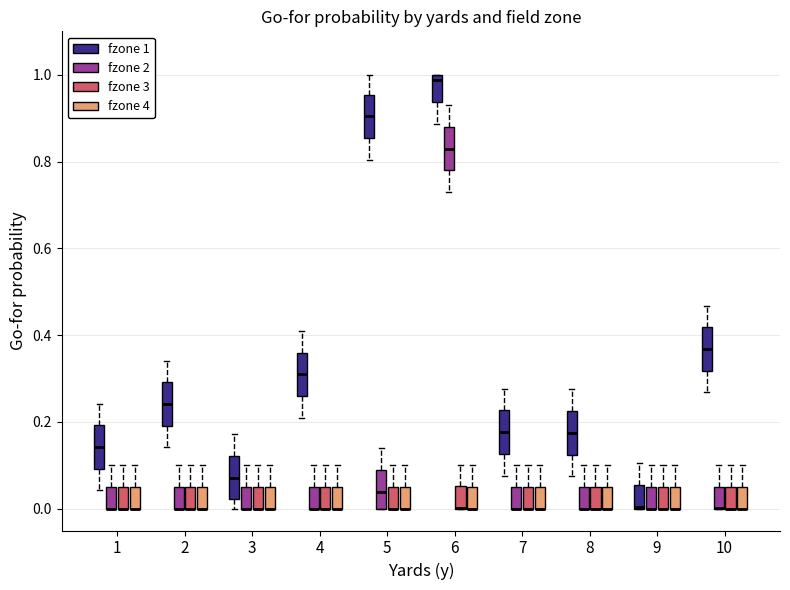

Reading left to right, transcribe this box plot: for each box, give where its median line is, the range the box spans, and where its two whiskers end, as read against the y-axis. The values are not printed on the chart, so give them approximately, as read against the axis.

1 (fzone 1): median 0.14, box 0.10 to 0.20, whiskers 0.04 to 0.24
1 (fzone 2): median 0.00 (drawn on the box's lower edge), box 0.00 to 0.06, whiskers 0.00 to 0.10
1 (fzone 3): median 0.00 (drawn on the box's lower edge), box 0.00 to 0.06, whiskers 0.00 to 0.10
1 (fzone 4): median 0.00 (drawn on the box's lower edge), box 0.00 to 0.06, whiskers 0.00 to 0.10
2 (fzone 1): median 0.24, box 0.20 to 0.30, whiskers 0.14 to 0.34
2 (fzone 2): median 0.00 (drawn on the box's lower edge), box 0.00 to 0.06, whiskers 0.00 to 0.10
2 (fzone 3): median 0.00 (drawn on the box's lower edge), box 0.00 to 0.06, whiskers 0.00 to 0.10
2 (fzone 4): median 0.00 (drawn on the box's lower edge), box 0.00 to 0.06, whiskers 0.00 to 0.10
3 (fzone 1): median 0.08, box 0.02 to 0.12, whiskers 0.00 to 0.18
3 (fzone 2): median 0.00 (drawn on the box's lower edge), box 0.00 to 0.06, whiskers 0.00 to 0.10
3 (fzone 3): median 0.00 (drawn on the box's lower edge), box 0.00 to 0.06, whiskers 0.00 to 0.10
3 (fzone 4): median 0.00 (drawn on the box's lower edge), box 0.00 to 0.06, whiskers 0.00 to 0.10
4 (fzone 1): median 0.32, box 0.26 to 0.36, whiskers 0.22 to 0.42
4 (fzone 2): median 0.00 (drawn on the box's lower edge), box 0.00 to 0.06, whiskers 0.00 to 0.10
4 (fzone 3): median 0.00 (drawn on the box's lower edge), box 0.00 to 0.06, whiskers 0.00 to 0.10
4 (fzone 4): median 0.00 (drawn on the box's lower edge), box 0.00 to 0.06, whiskers 0.00 to 0.10
5 (fzone 1): median 0.90, box 0.86 to 0.96, whiskers 0.80 to 1.00
5 (fzone 2): median 0.04, box 0.00 to 0.08, whiskers 0.00 to 0.14
5 (fzone 3): median 0.00 (drawn on the box's lower edge), box 0.00 to 0.06, whiskers 0.00 to 0.10
5 (fzone 4): median 0.00 (drawn on the box's lower edge), box 0.00 to 0.06, whiskers 0.00 to 0.10
6 (fzone 1): median 0.98, box 0.94 to 1.00, whiskers 0.88 to 1.00
6 (fzone 2): median 0.84, box 0.78 to 0.88, whiskers 0.74 to 0.94
6 (fzone 3): median 0.00 (drawn on the box's lower edge), box 0.00 to 0.06, whiskers 0.00 to 0.10
6 (fzone 4): median 0.00 (drawn on the box's lower edge), box 0.00 to 0.06, whiskers 0.00 to 0.10
7 (fzone 1): median 0.18, box 0.12 to 0.22, whiskers 0.08 to 0.28
7 (fzone 2): median 0.00 (drawn on the box's lower edge), box 0.00 to 0.06, whiskers 0.00 to 0.10
7 (fzone 3): median 0.00 (drawn on the box's lower edge), box 0.00 to 0.06, whiskers 0.00 to 0.10
7 (fzone 4): median 0.00 (drawn on the box's lower edge), box 0.00 to 0.06, whiskers 0.00 to 0.10
8 (fzone 1): median 0.18, box 0.12 to 0.22, whiskers 0.08 to 0.28
8 (fzone 2): median 0.00 (drawn on the box's lower edge), box 0.00 to 0.06, whiskers 0.00 to 0.10
8 (fzone 3): median 0.00 (drawn on the box's lower edge), box 0.00 to 0.06, whiskers 0.00 to 0.10
8 (fzone 4): median 0.00 (drawn on the box's lower edge), box 0.00 to 0.06, whiskers 0.00 to 0.10
9 (fzone 1): median 0.00 (drawn on the box's lower edge), box 0.00 to 0.06, whiskers 0.00 to 0.10
9 (fzone 2): median 0.00 (drawn on the box's lower edge), box 0.00 to 0.06, whiskers 0.00 to 0.10
9 (fzone 3): median 0.00 (drawn on the box's lower edge), box 0.00 to 0.06, whiskers 0.00 to 0.10
9 (fzone 4): median 0.00 (drawn on the box's lower edge), box 0.00 to 0.06, whiskers 0.00 to 0.10
10 (fzone 1): median 0.36, box 0.32 to 0.42, whiskers 0.26 to 0.46
10 (fzone 2): median 0.00 (drawn on the box's lower edge), box 0.00 to 0.06, whiskers 0.00 to 0.10
10 (fzone 3): median 0.00 (drawn on the box's lower edge), box 0.00 to 0.06, whiskers 0.00 to 0.10
10 (fzone 4): median 0.00 (drawn on the box's lower edge), box 0.00 to 0.06, whiskers 0.00 to 0.10